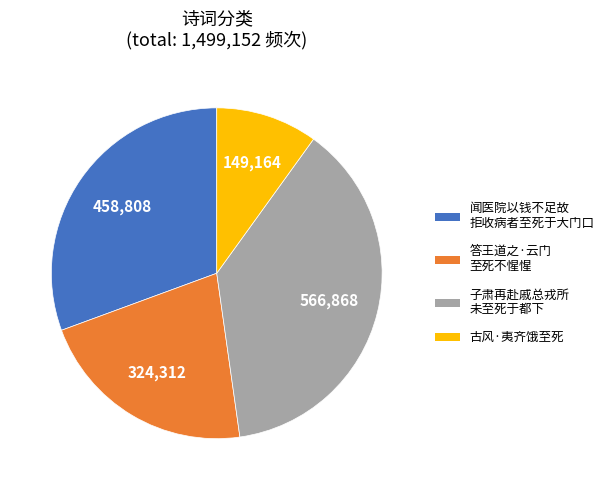

Is there a majority slice in this chart?

No